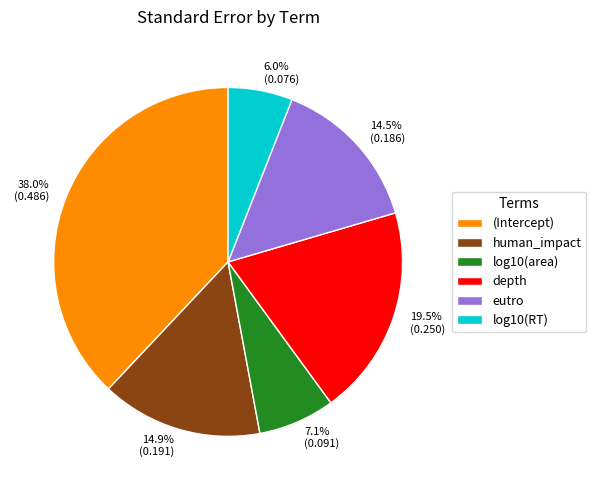

To the nearest percent, what portion does log10(RT) represent?

6%